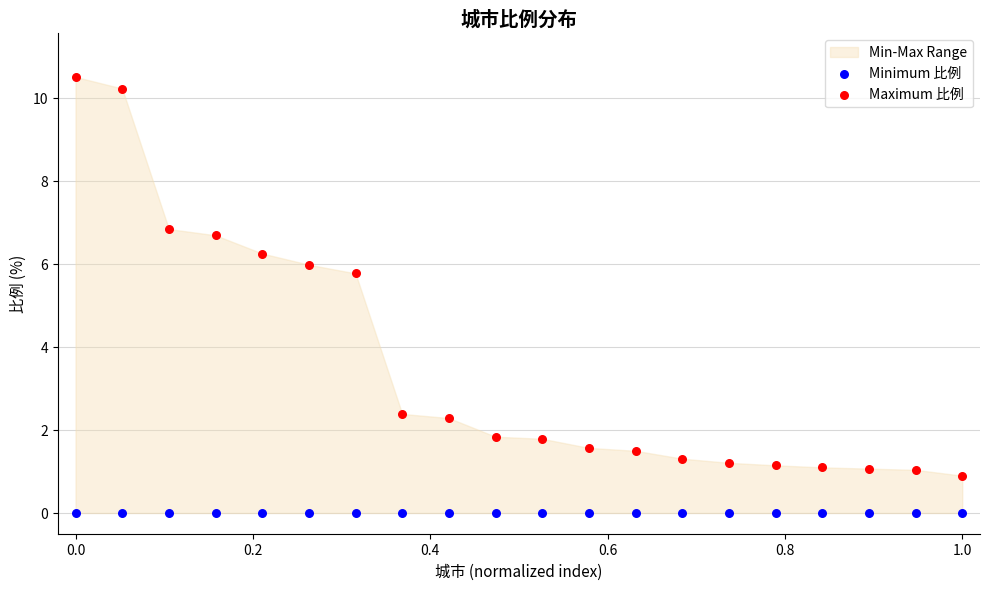

Which series reaches the maximum Y coordinate?

Maximum 比例